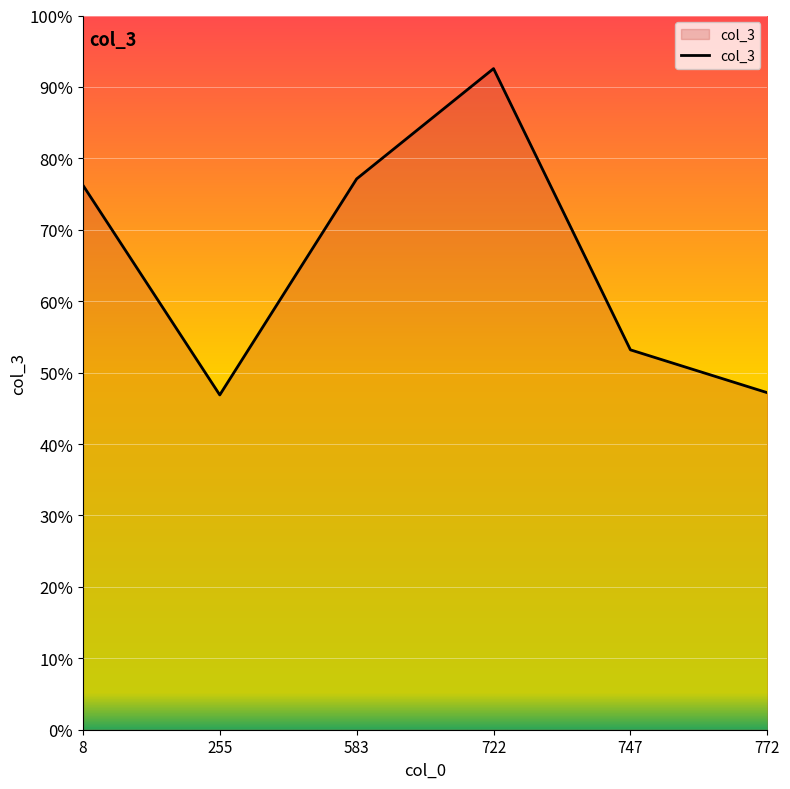

Is this an area chart (filled region under the line)?

Yes